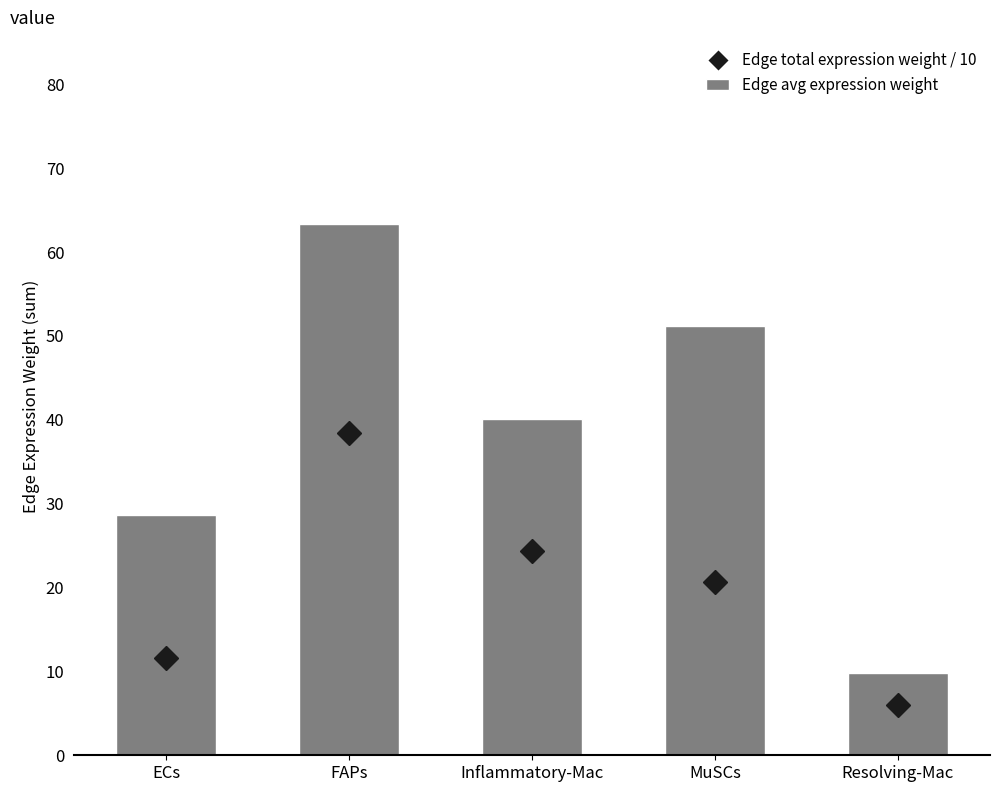

How many bars are there in total?

5